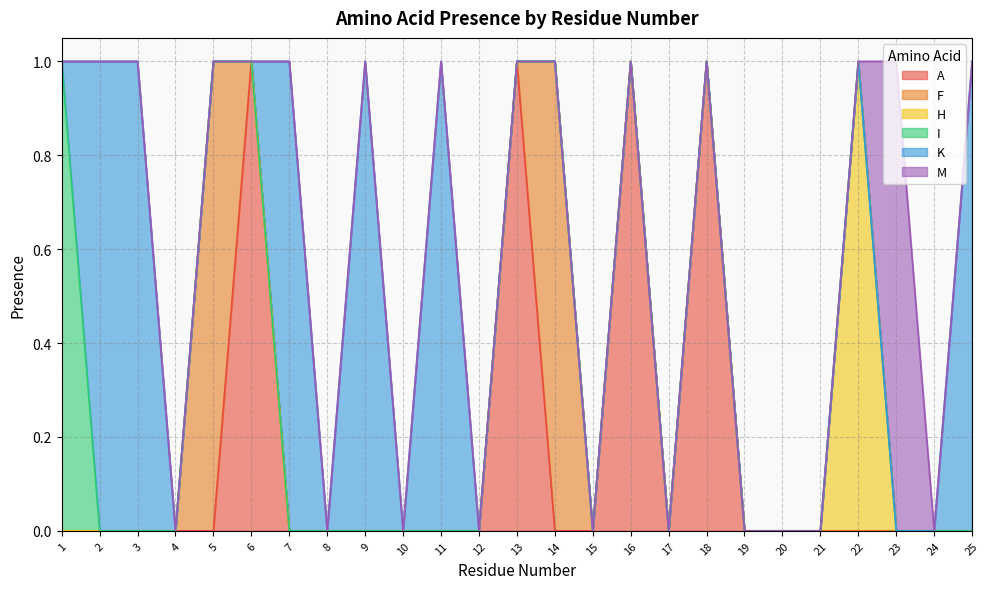

List the series in order of their peak value, highest first.

A, F, H, I, K, M